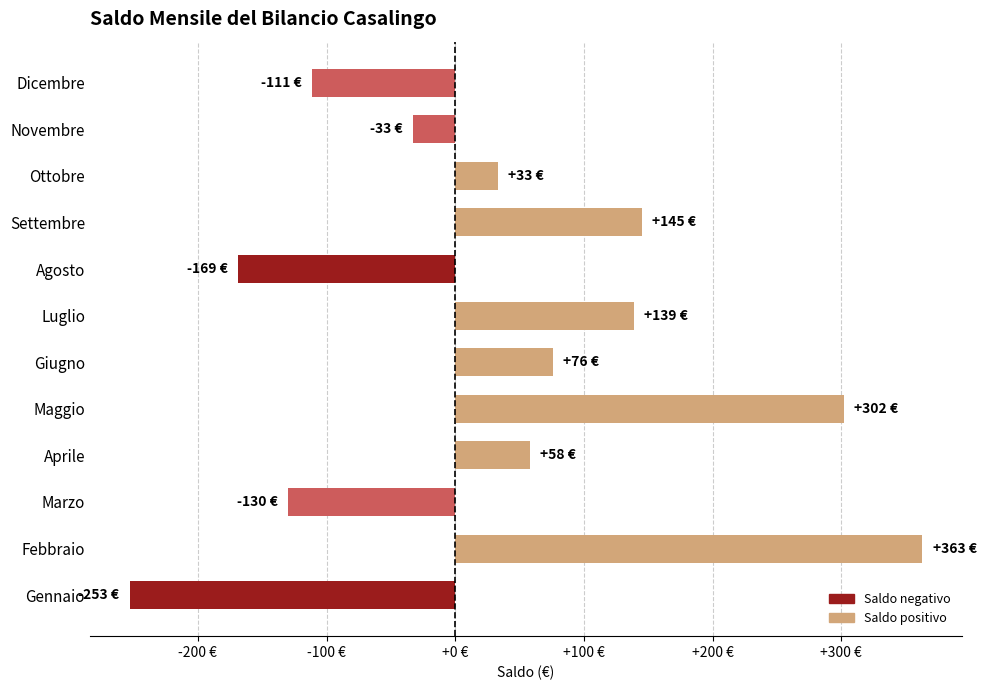

Does the chart contain any negative values?

Yes